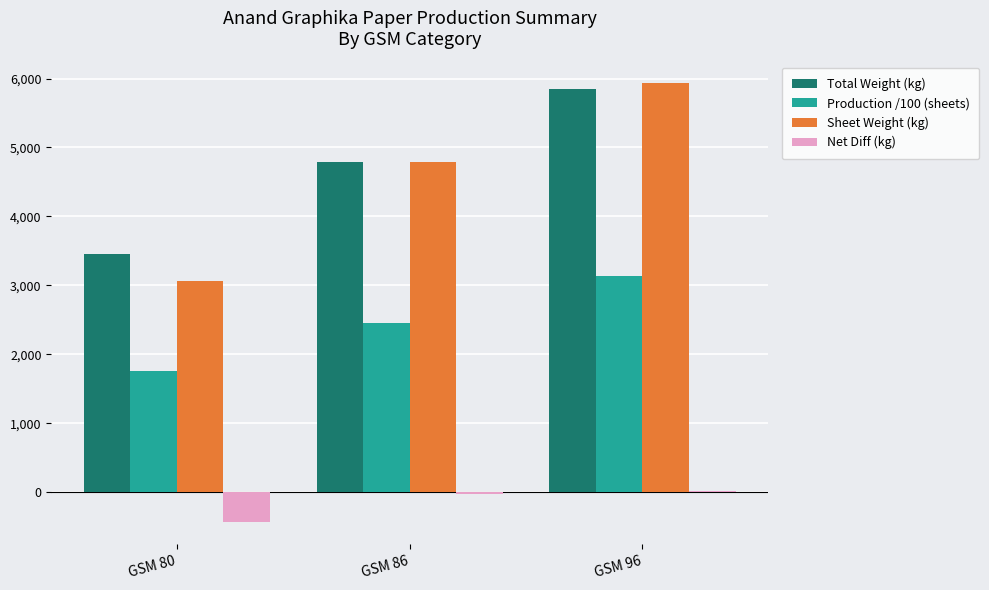

At which category is the sum across all series the highest?

GSM 96